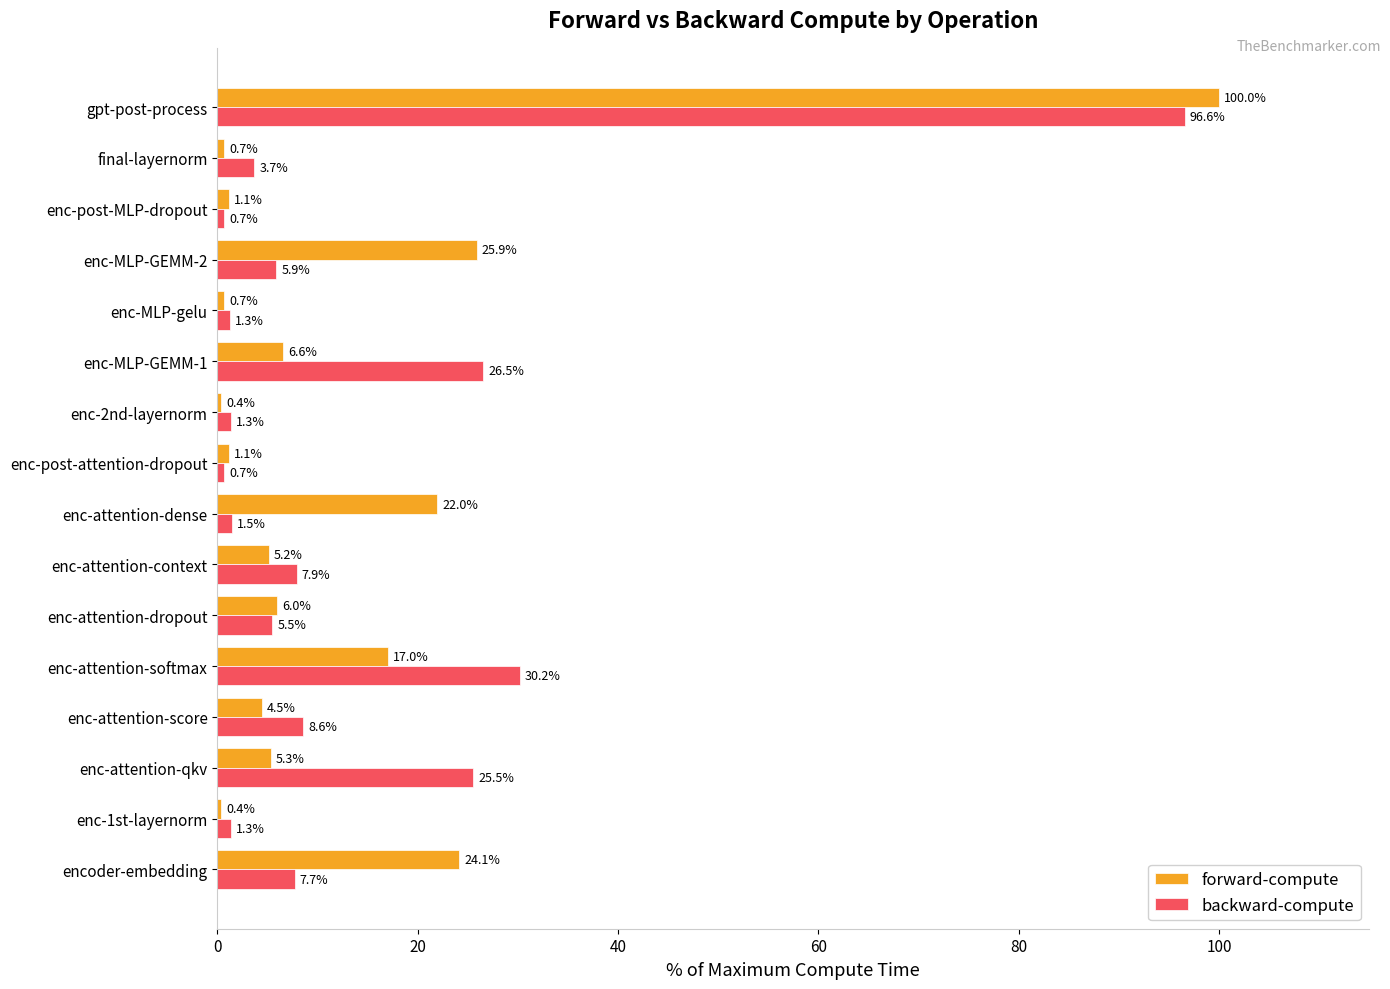

Which series has the largest range (max minus min)?

forward-compute